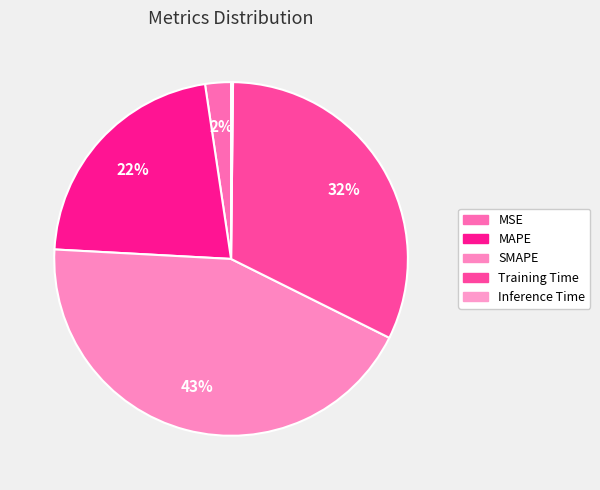

Does any single category account for the majority?

No